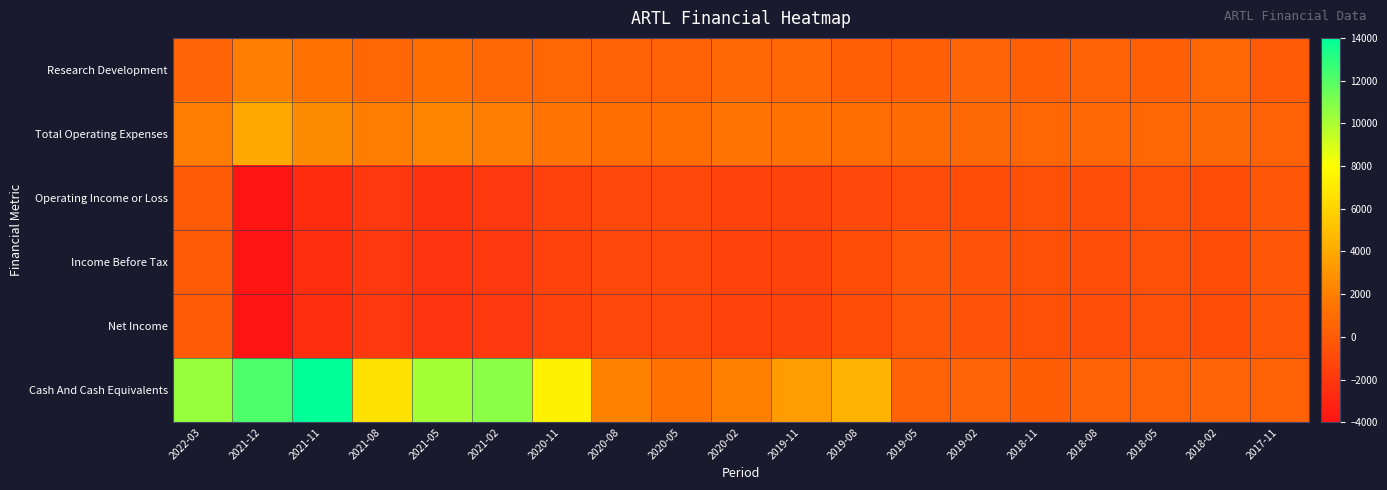

List the series in order of their peak value, highest first.

Cash And Cash Equivalents, Total Operating Expenses, Research Development, Operating Income or Loss, Income Before Tax, Net Income